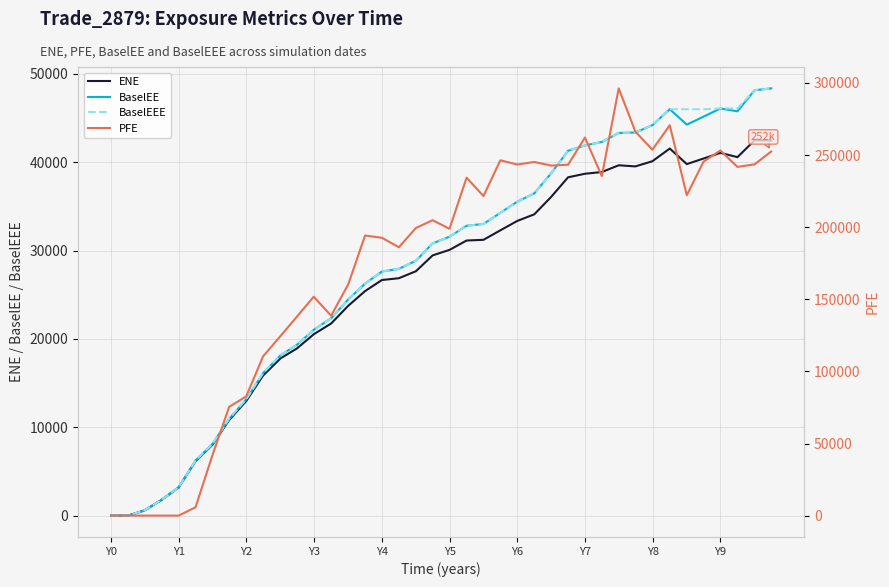

What is the highest value of the BaselEE series?

48348.5